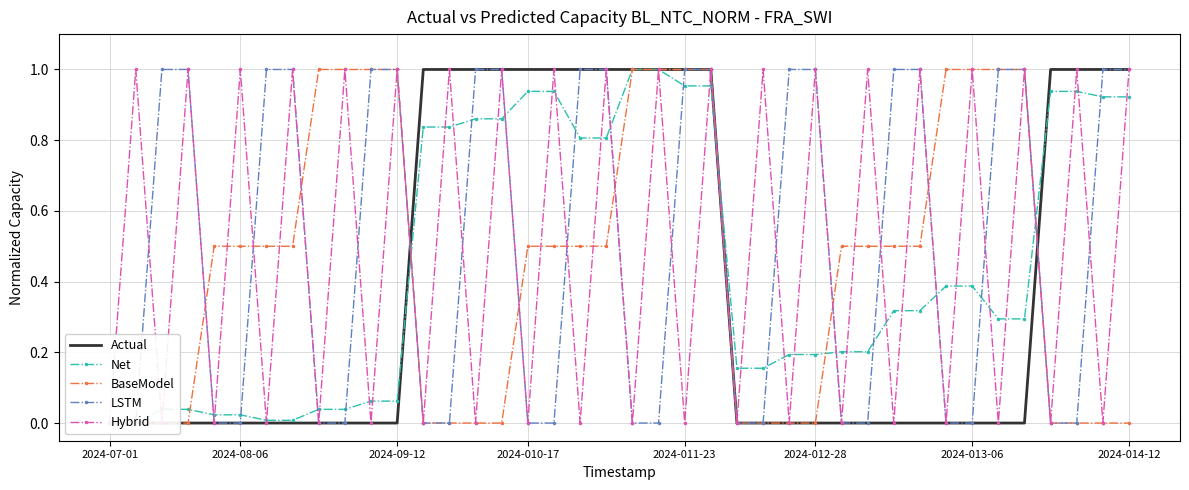

Which series ends up on top after the final intersection of BaseModel and Actual?

Actual